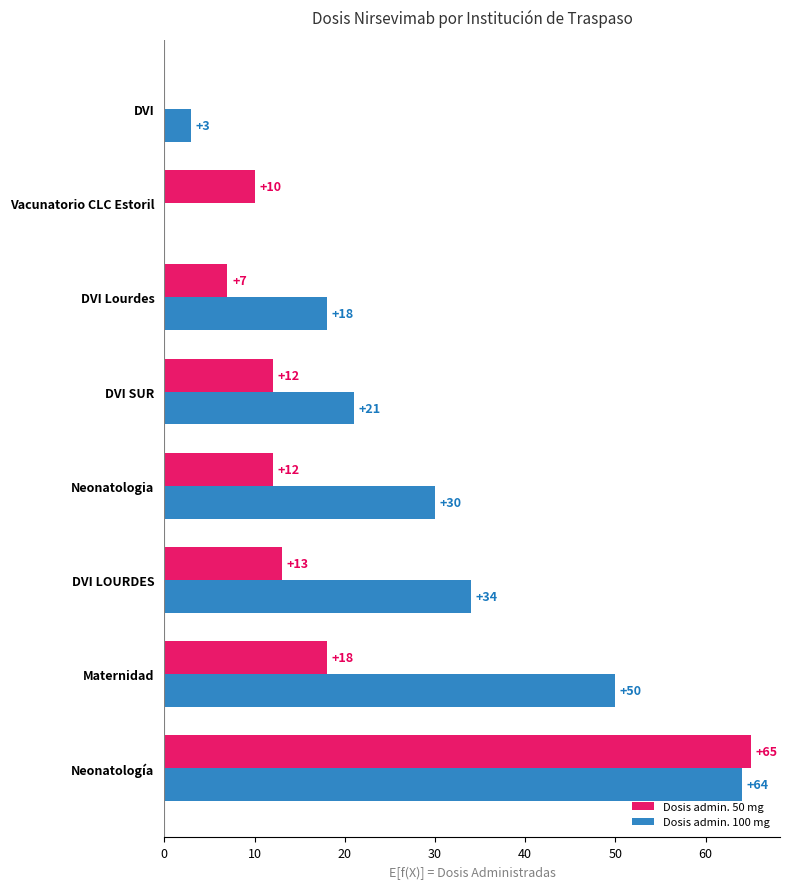

Which series changed the most between Maternidad and DVI SUR?

Dosis admin. 100 mg